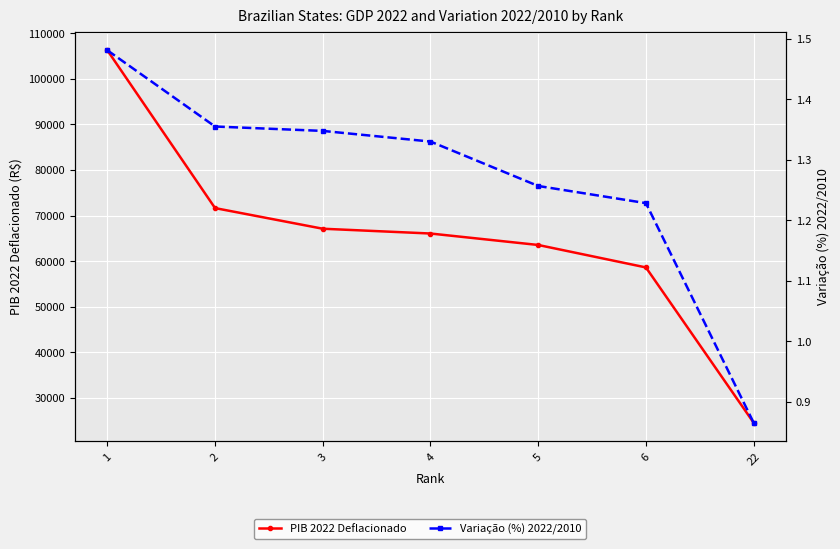

What is the lowest value of the Variação (%) 2022/2010 series?

0.9